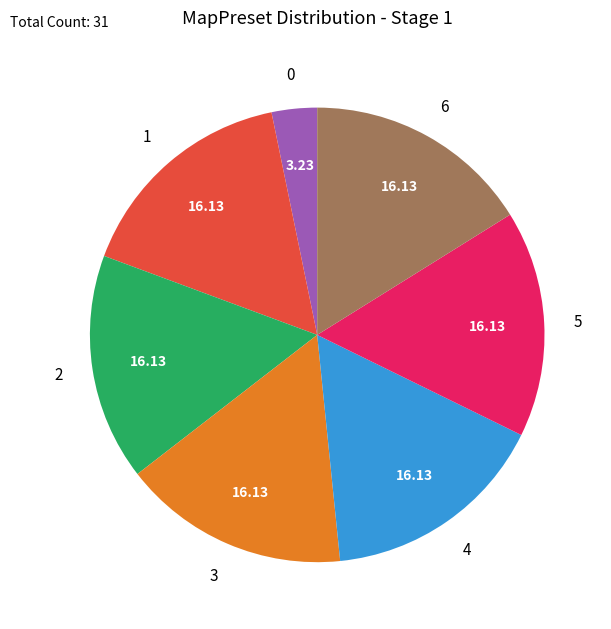

Does any single category account for the majority?

No